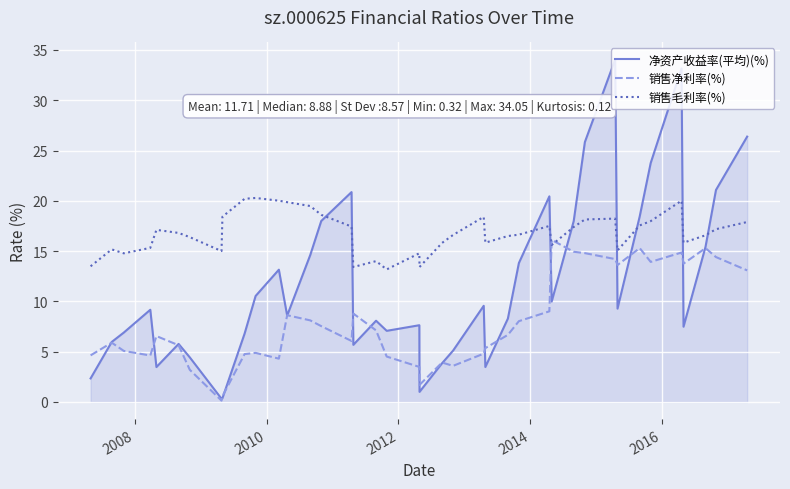

Rank the series by their average value, from lowest to highest.

销售净利率(%), 净资产收益率(平均)(%), 销售毛利率(%)